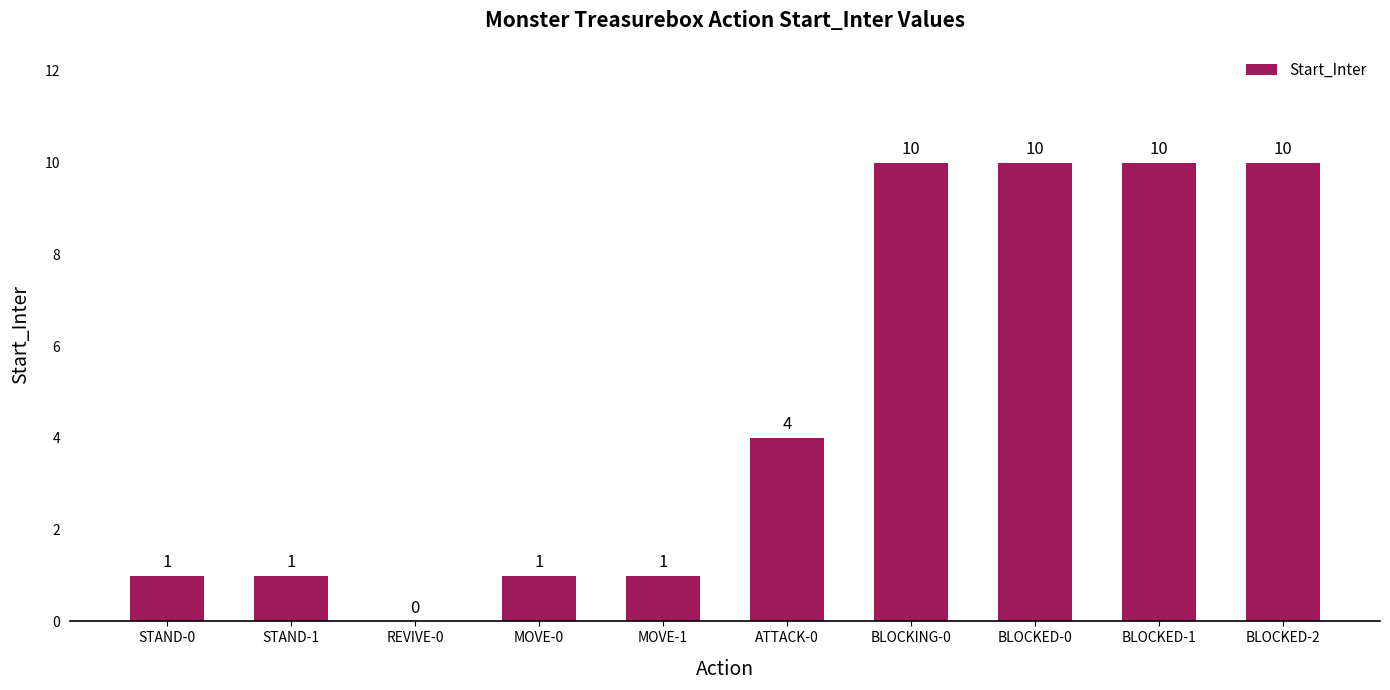

The chart shows a value of 1 at MOVE-0. True or false?

True